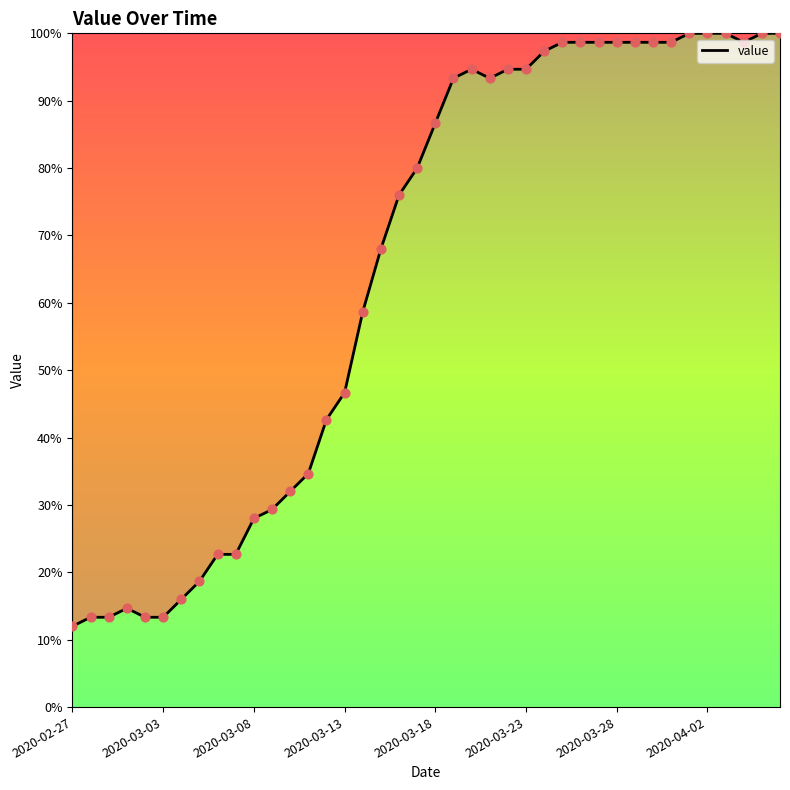

What is the minimum value shown in the chart?

12.0